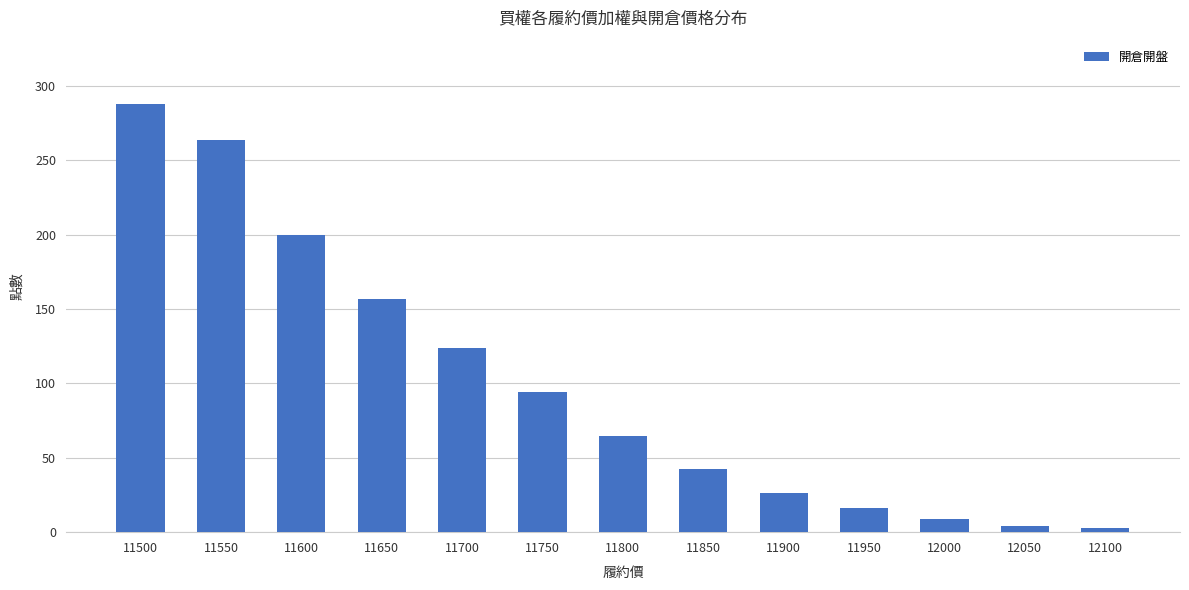

What is the difference between the second highest and minimum values?

261.0